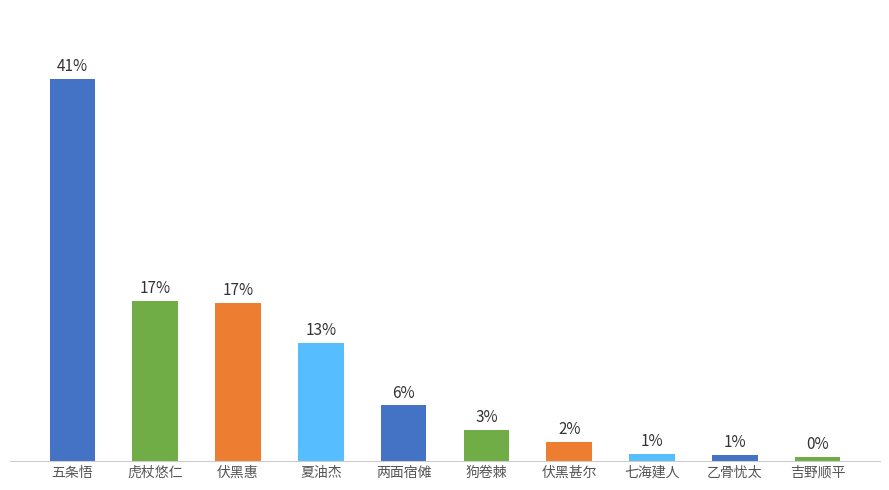

What is the difference between the maximum and minimum values?

40.1